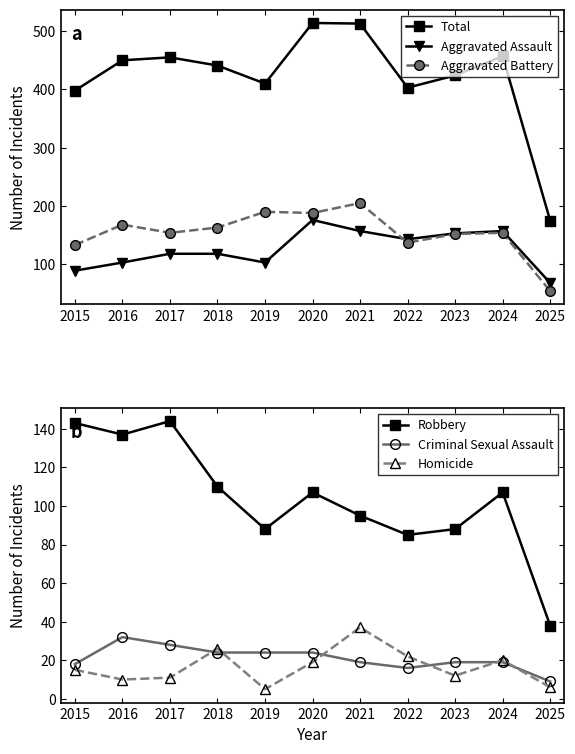

Reading left to right, list all the values displayed in this chart.

Total: 398	450	455	441	410	514	513	403	424	457	175
Aggravated Assault: 89	103	118	118	103	176	157	143	153	157	68
Aggravated Battery: 133	168	154	163	190	188	205	137	152	154	54
Robbery: 143	137	144	110	88	107	95	85	88	107	38
Criminal Sexual Assault: 18	32	28	24	24	24	19	16	19	19	9
Homicide: 15	10	11	26	5	19	37	22	12	20	6